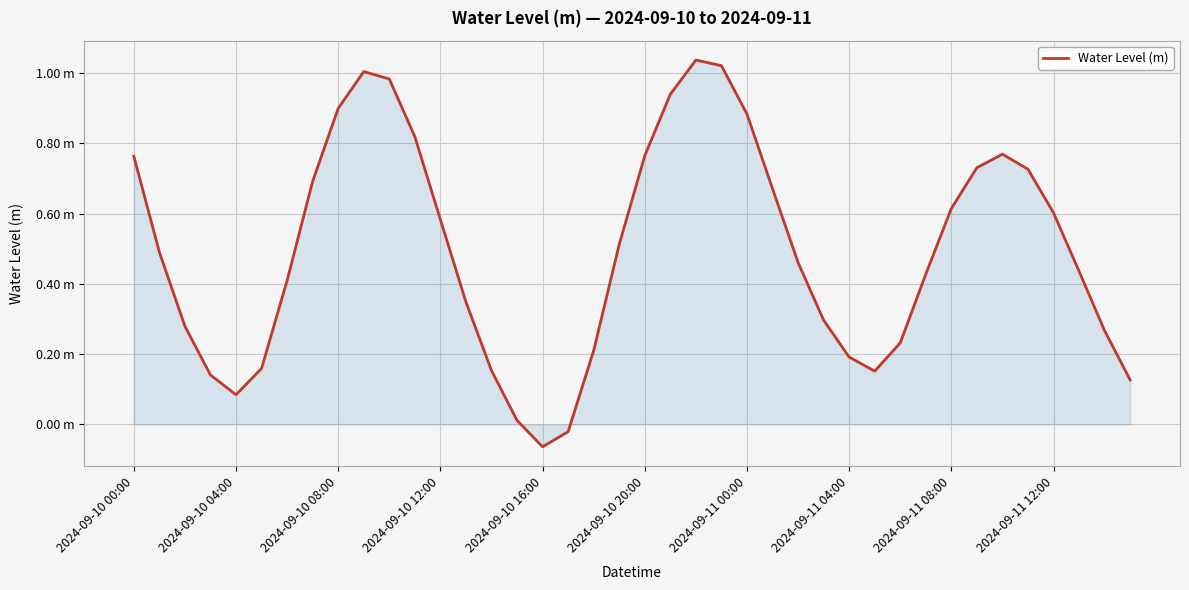

Is this an area chart (filled region under the line)?

Yes